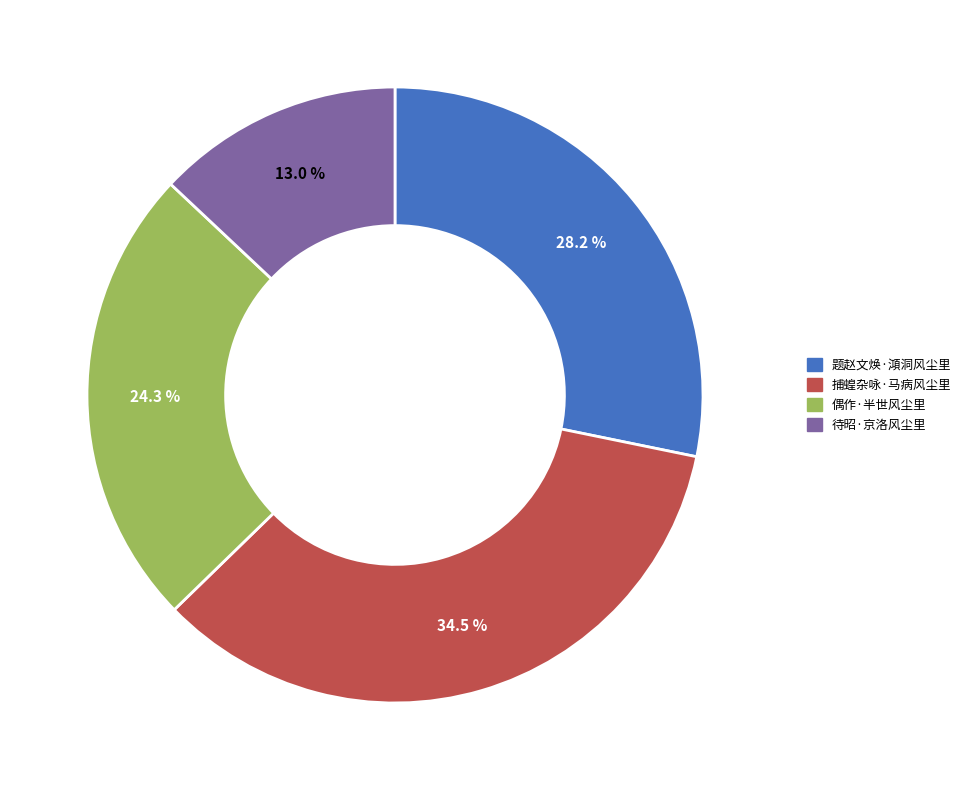

True or false: 题赵文焕·澒洞风尘里 accounts for 28% of the total.

True